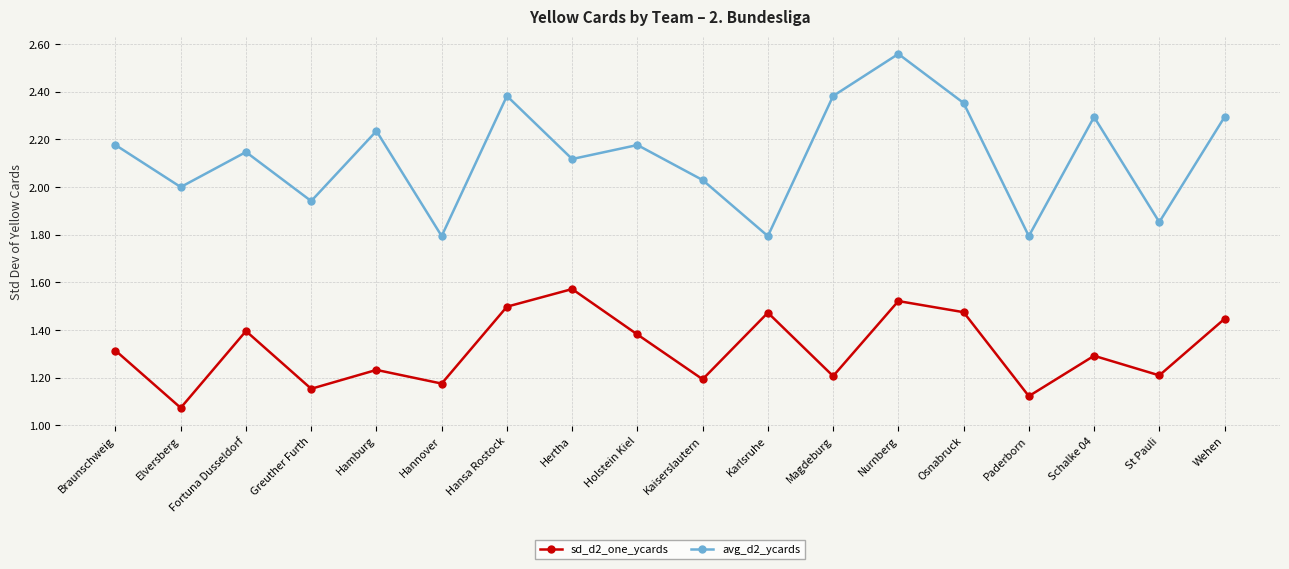

What is the spread (max minus min) of values at Wehen?

0.8